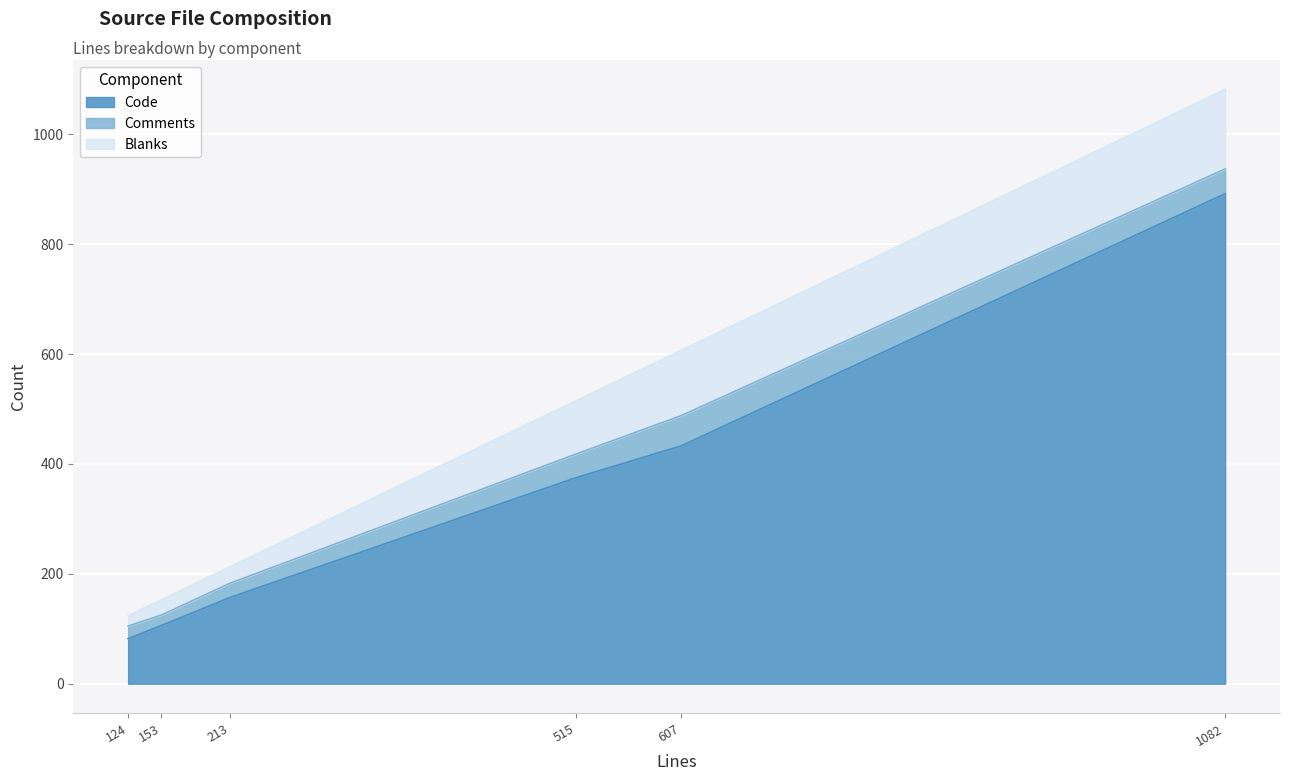

What is the total value across all series at nicklist.c?

607